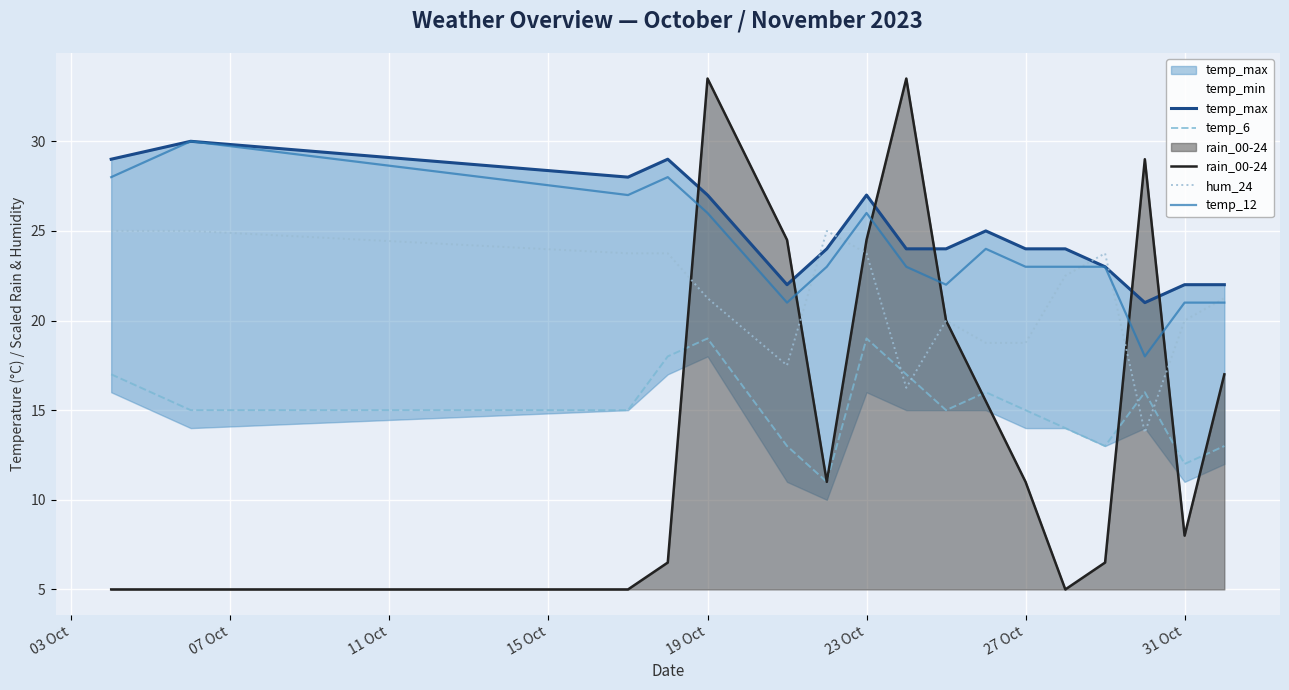

Reading right to left, what are all the values shown in this chart?

temp_max: 22.0	22.0	21.0	23.0	24.0	24.0	25.0	24.0	24.0	27.0	24.0	22.0	27.0	29.0	28.0	30.0	29.0
temp_6: 13.0	12.0	16.0	13.0	14.0	15.0	16.0	15.0	17.0	19.0	11.0	13.0	19.0	18.0	15.0	15.0	17.0
rain_00-24: 17.0	8.0	29.0	6.5	5.0	11.0	15.5	20.0	33.5	24.5	11.0	24.5	33.5	6.5	5.0	5.0	5.0
hum_24: 21.2	20.0	13.8	23.8	22.5	18.8	18.8	20.0	16.2	23.8	25.0	17.5	21.2	23.8	23.8	25.0	25.0
temp_12: 21.0	21.0	18.0	23.0	23.0	23.0	24.0	22.0	23.0	26.0	23.0	21.0	26.0	28.0	27.0	30.0	28.0